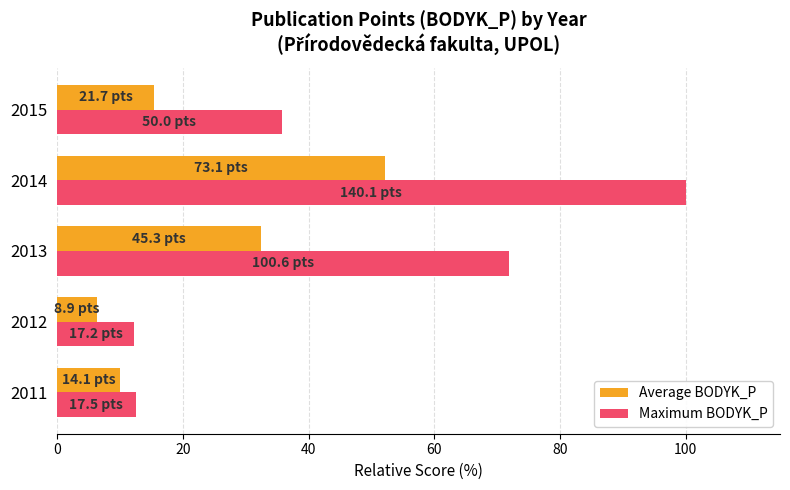

What is the maximum value shown in the chart?

100.0